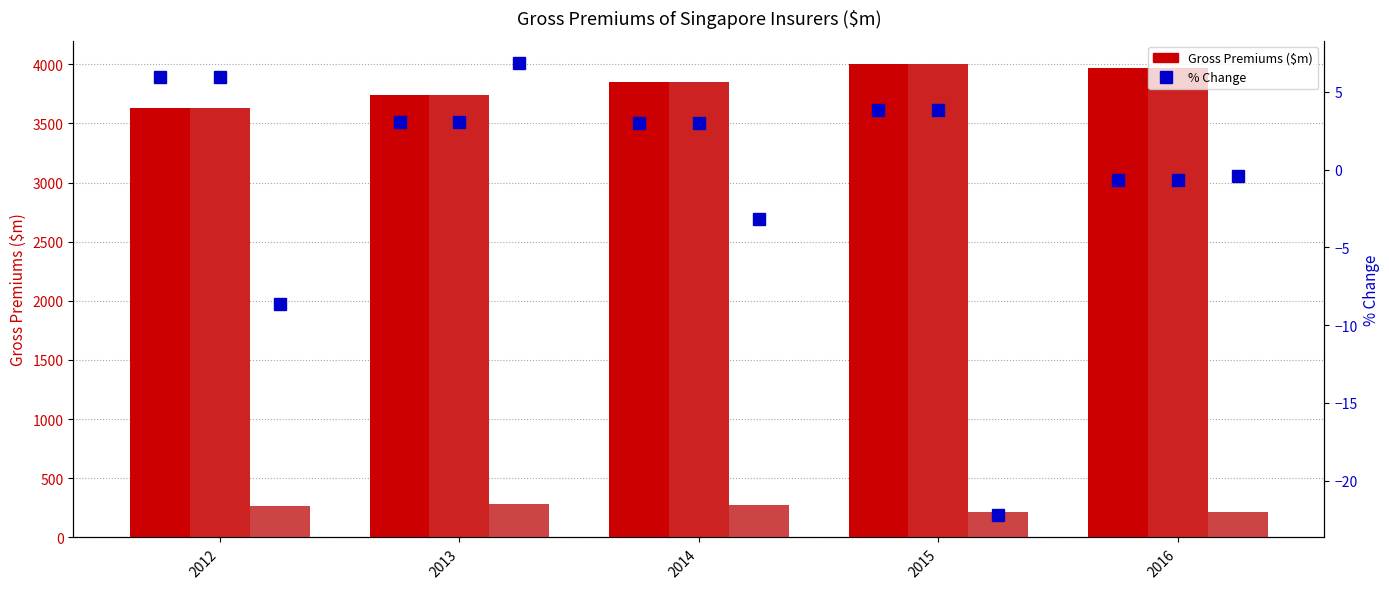

What is the average value of the % Change DIRECT series?

3.0